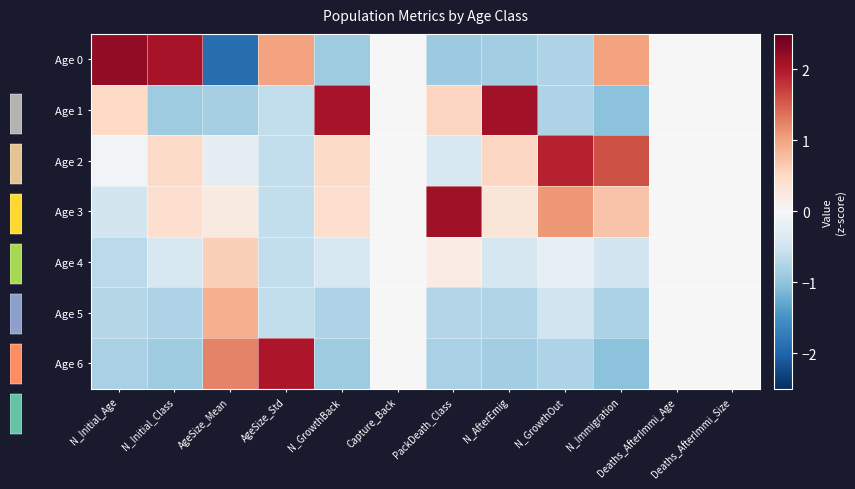

Which series has the widest spread of values?

Age 0